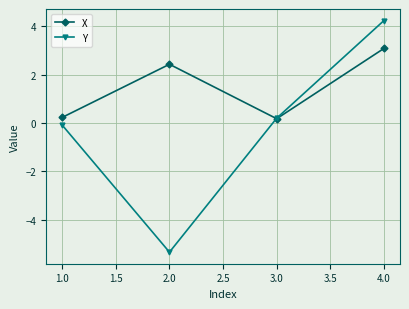

Which category has the lowest value in the Y series?

2.0